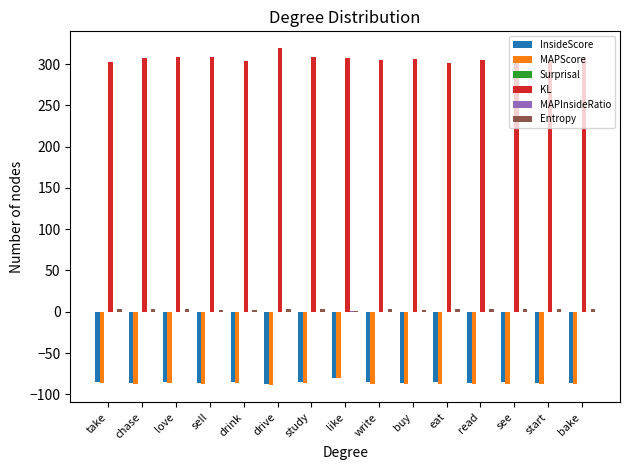

True or false: KL has a value of 309.1 at sell.

True